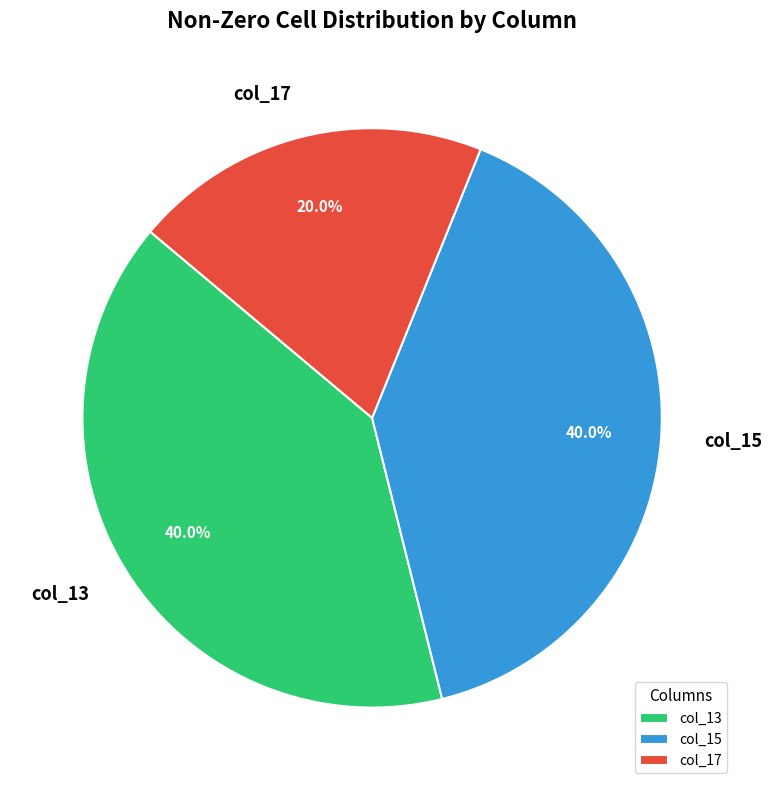

What is the smallest slice in the pie chart?

col_17